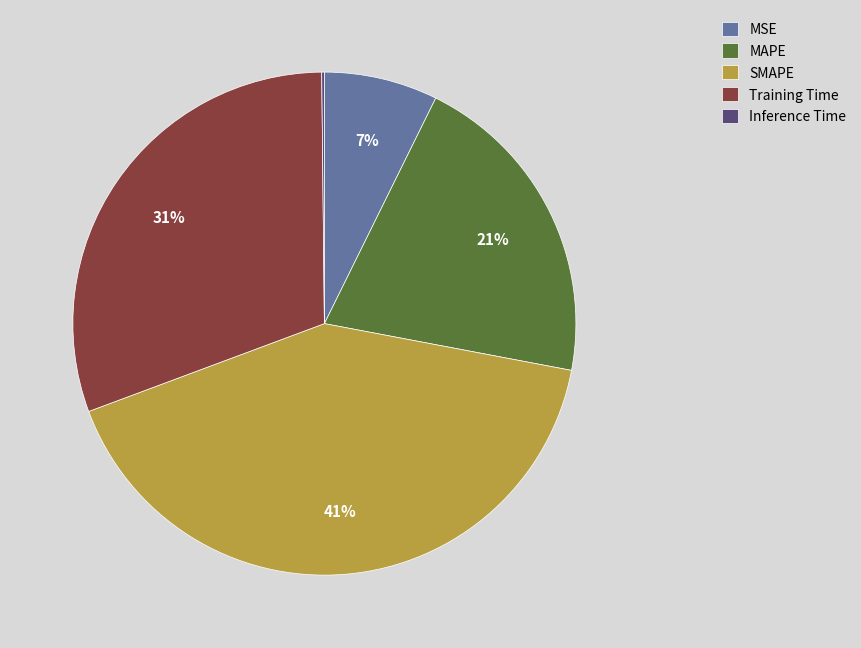

Does MSE account for over 50% of the chart?

No